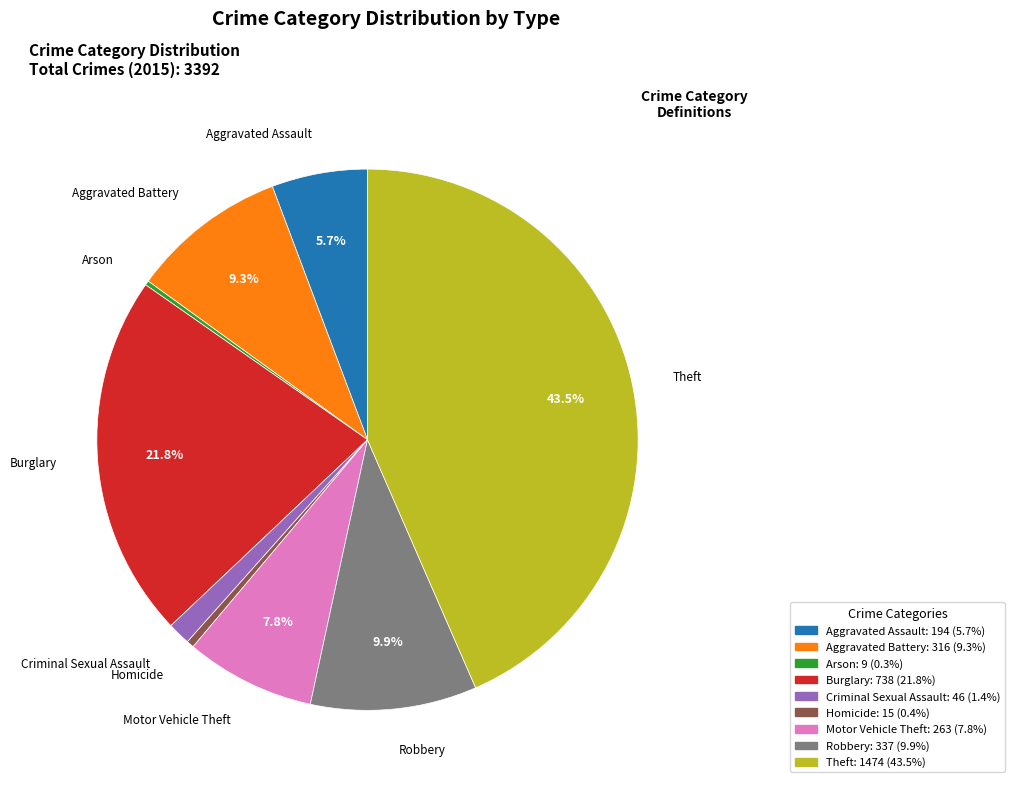

Does any single category account for the majority?

No